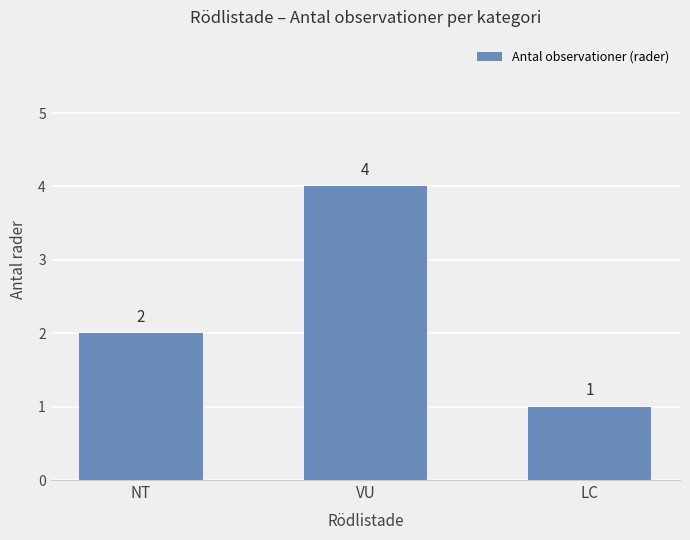

What is the label of the 1st bar from the left?

NT